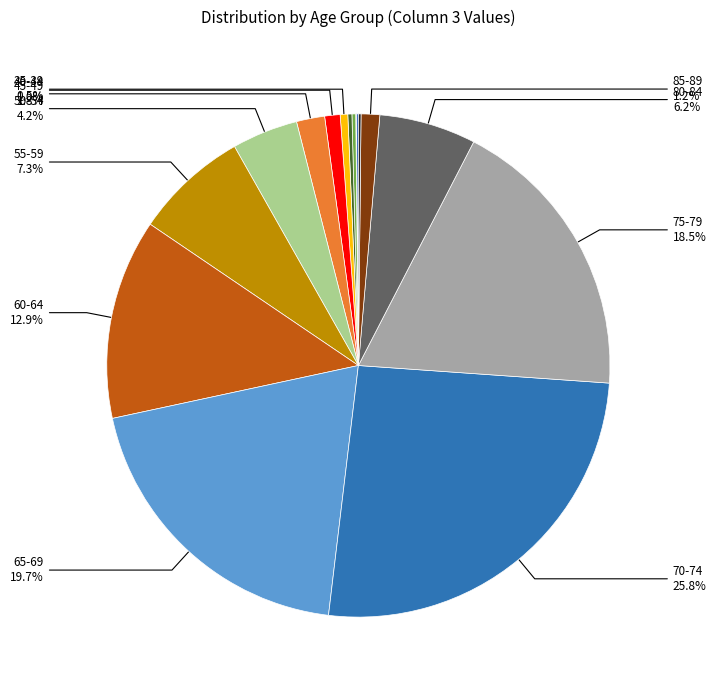

Which category has the biggest portion of the pie?

70-74